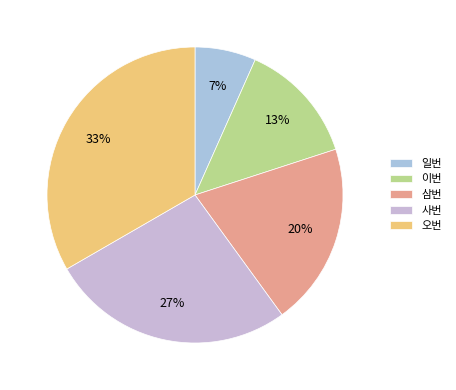

How many segments does this pie chart have?

5